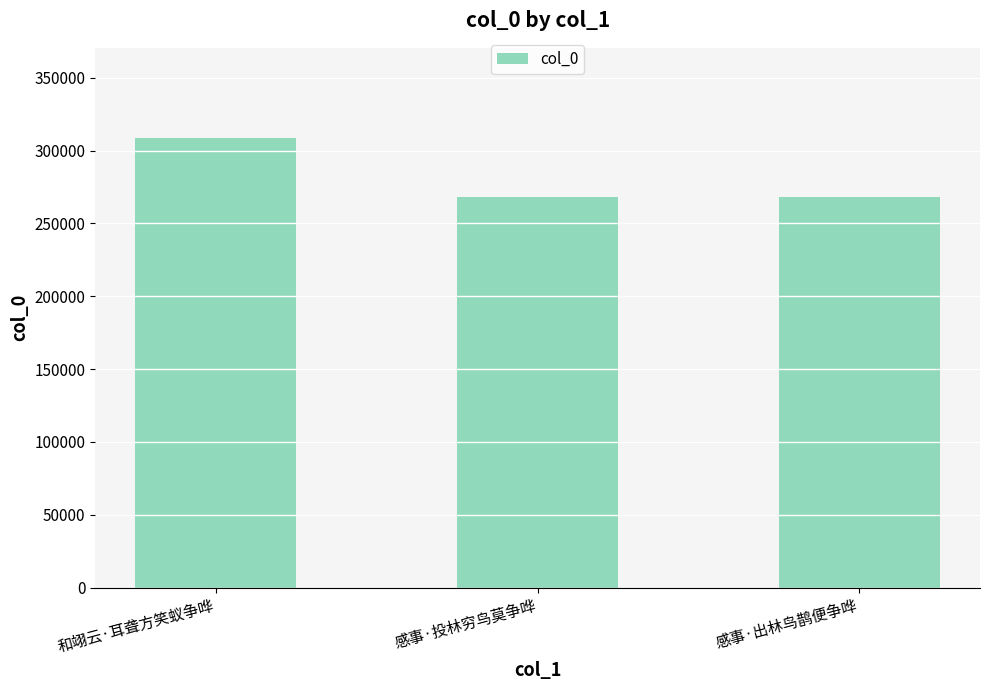

At which category does the chart reach its peak across all series?

和翊云·耳聋方笑蚁争哗